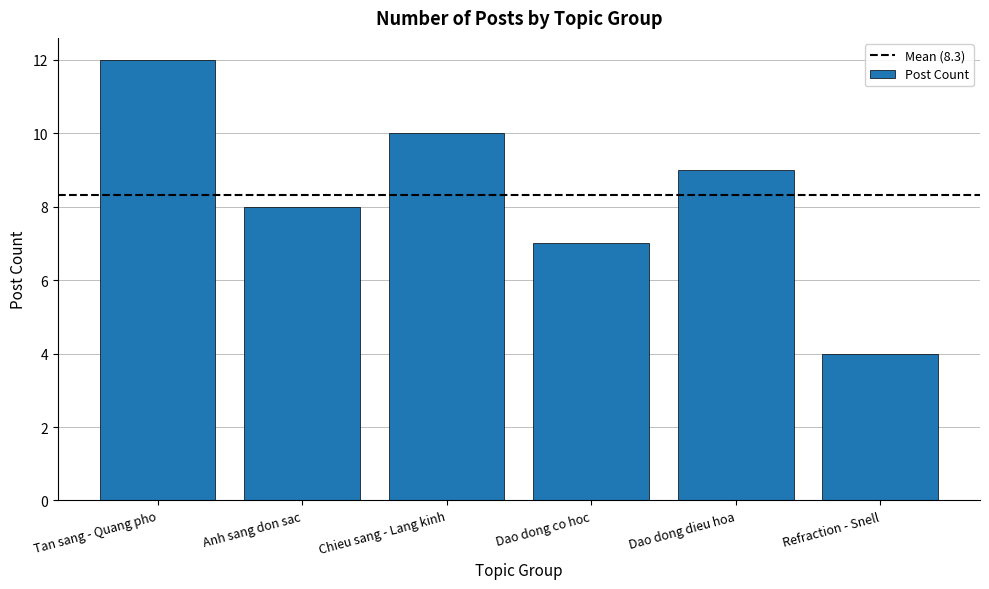

What is the greatest value displayed?

12